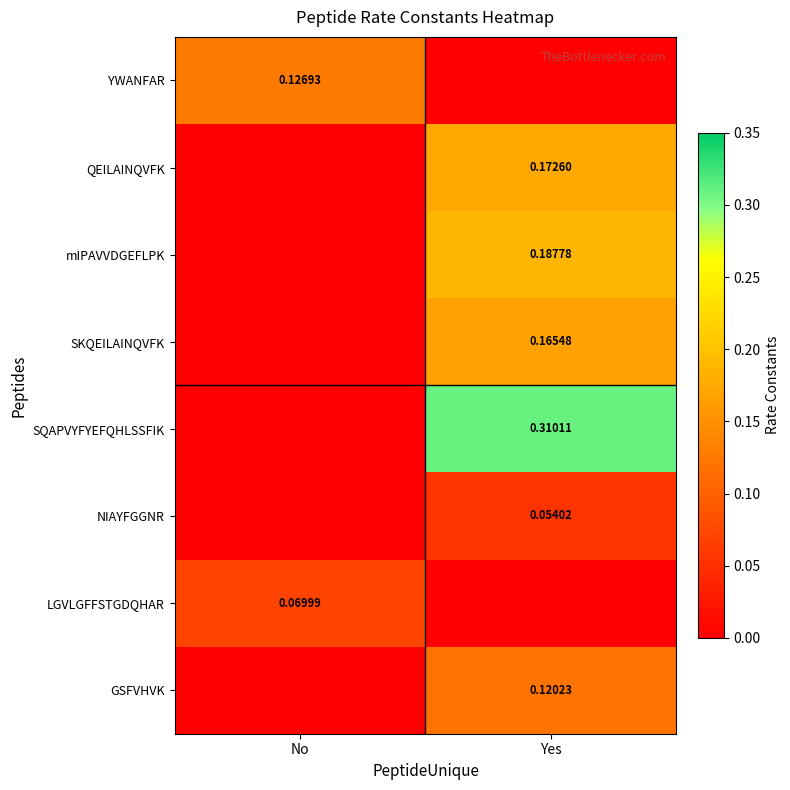

Is it true that SKQEILAINQVFK equals 0.2 at Yes?

True